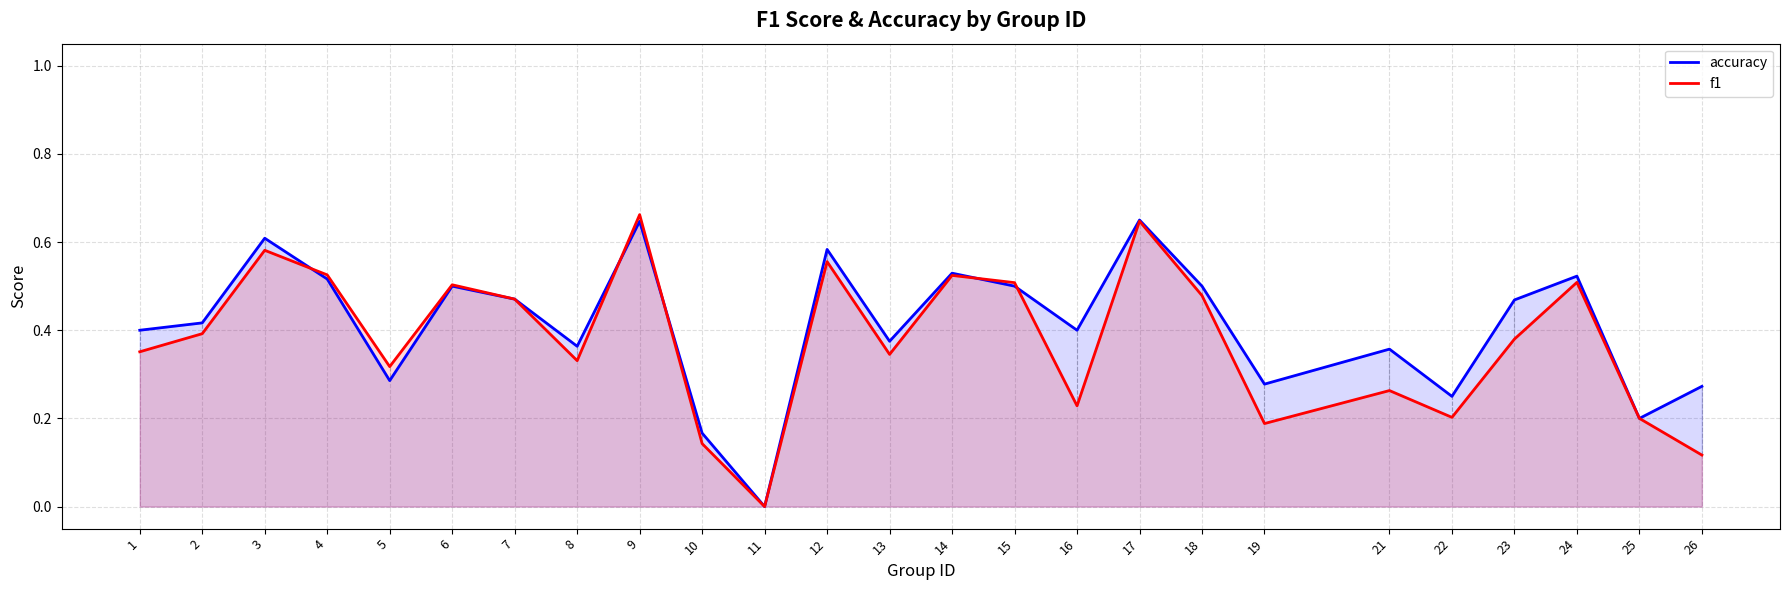

Which category has the lowest value in the f1 series?

11